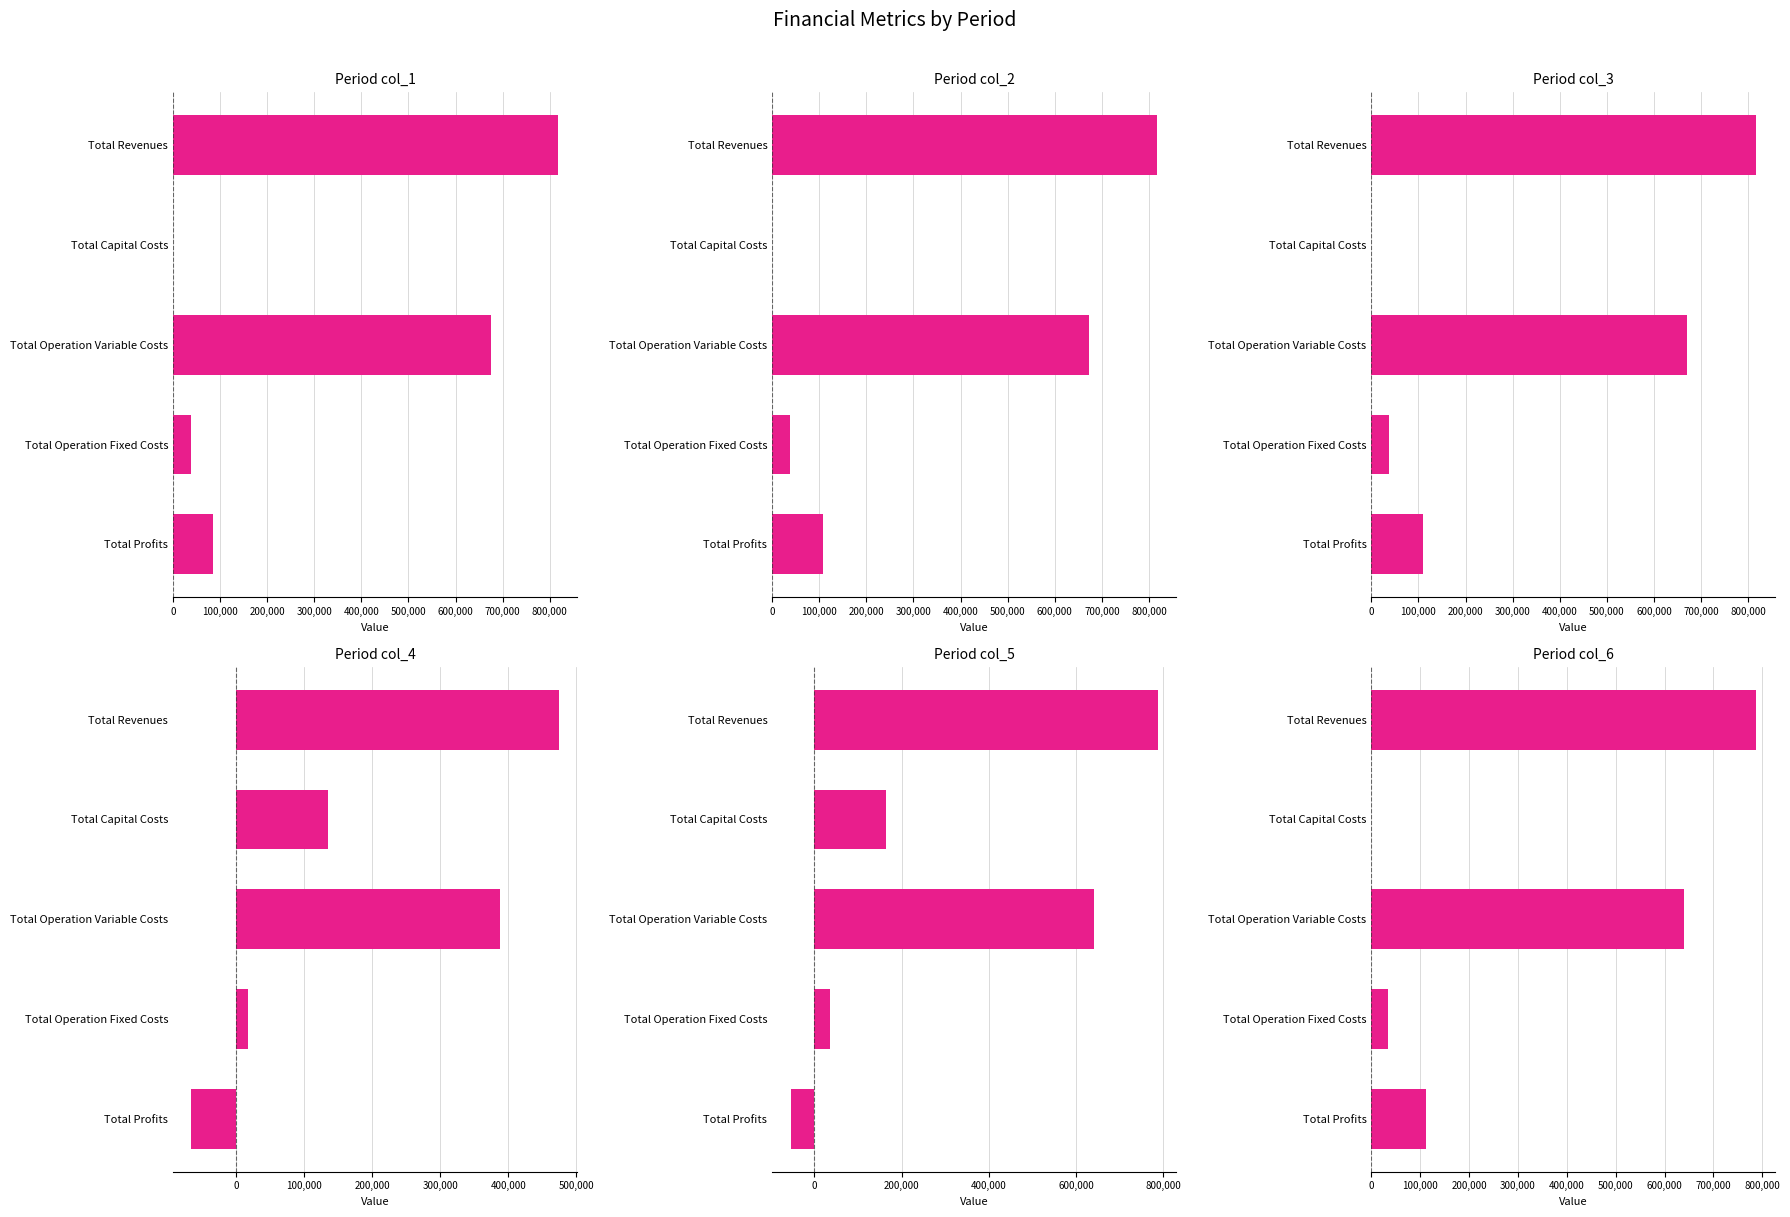

What is the maximum value shown in the chart?

816706.5